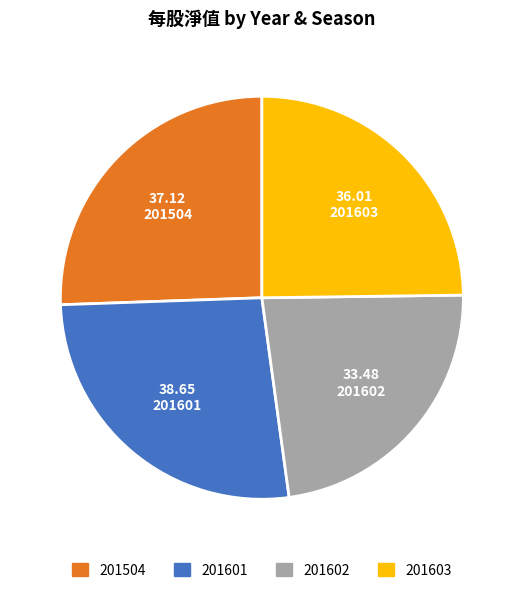

Is it true that 201601 is 27% of the pie?

True